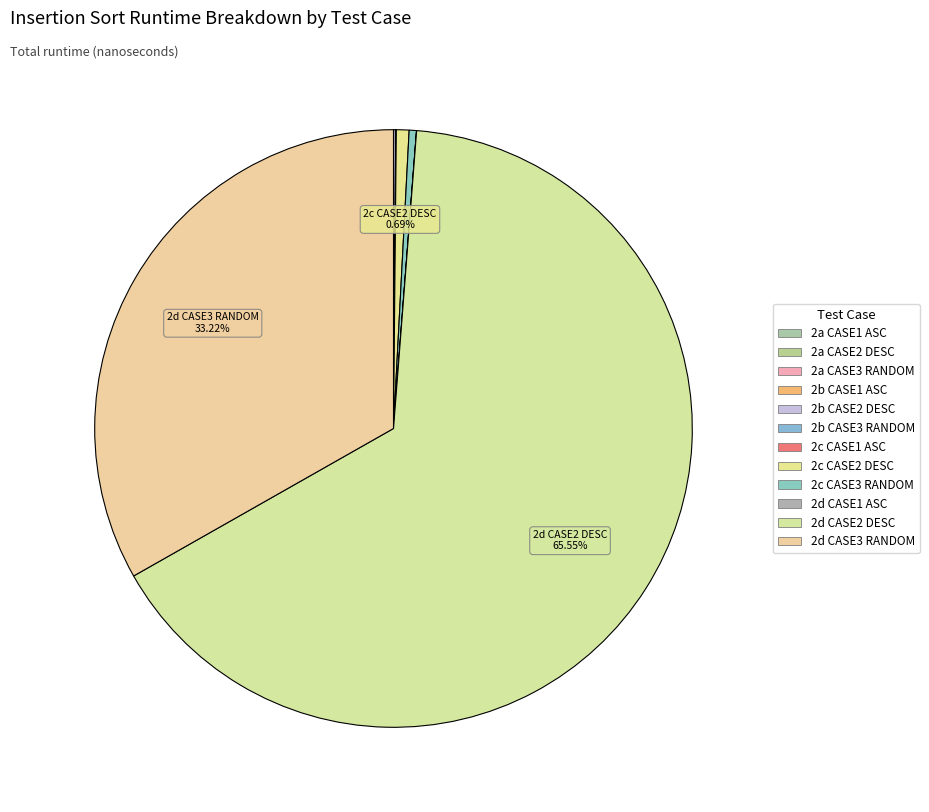

How many slices are in this pie chart?

12